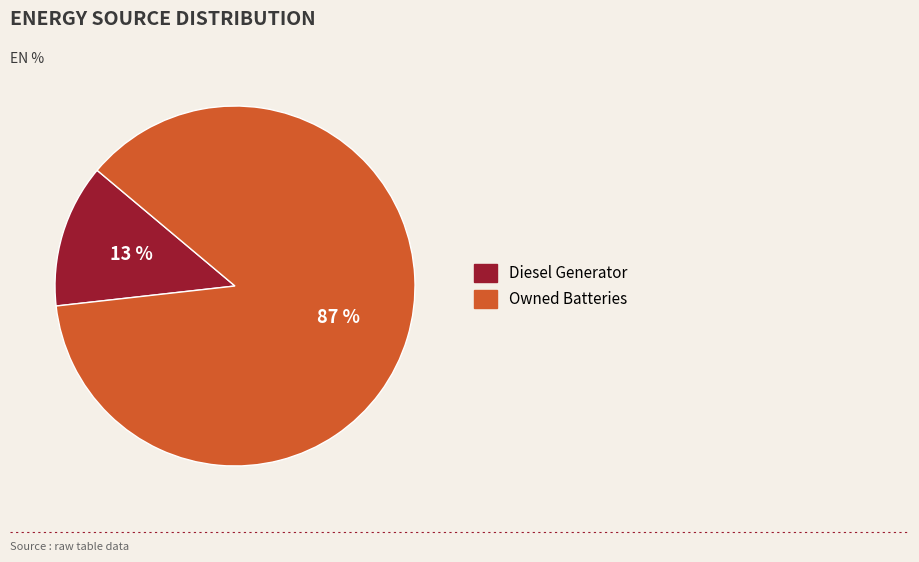

To the nearest percent, what is the difference between the largest and smallest slice percentages?

74%